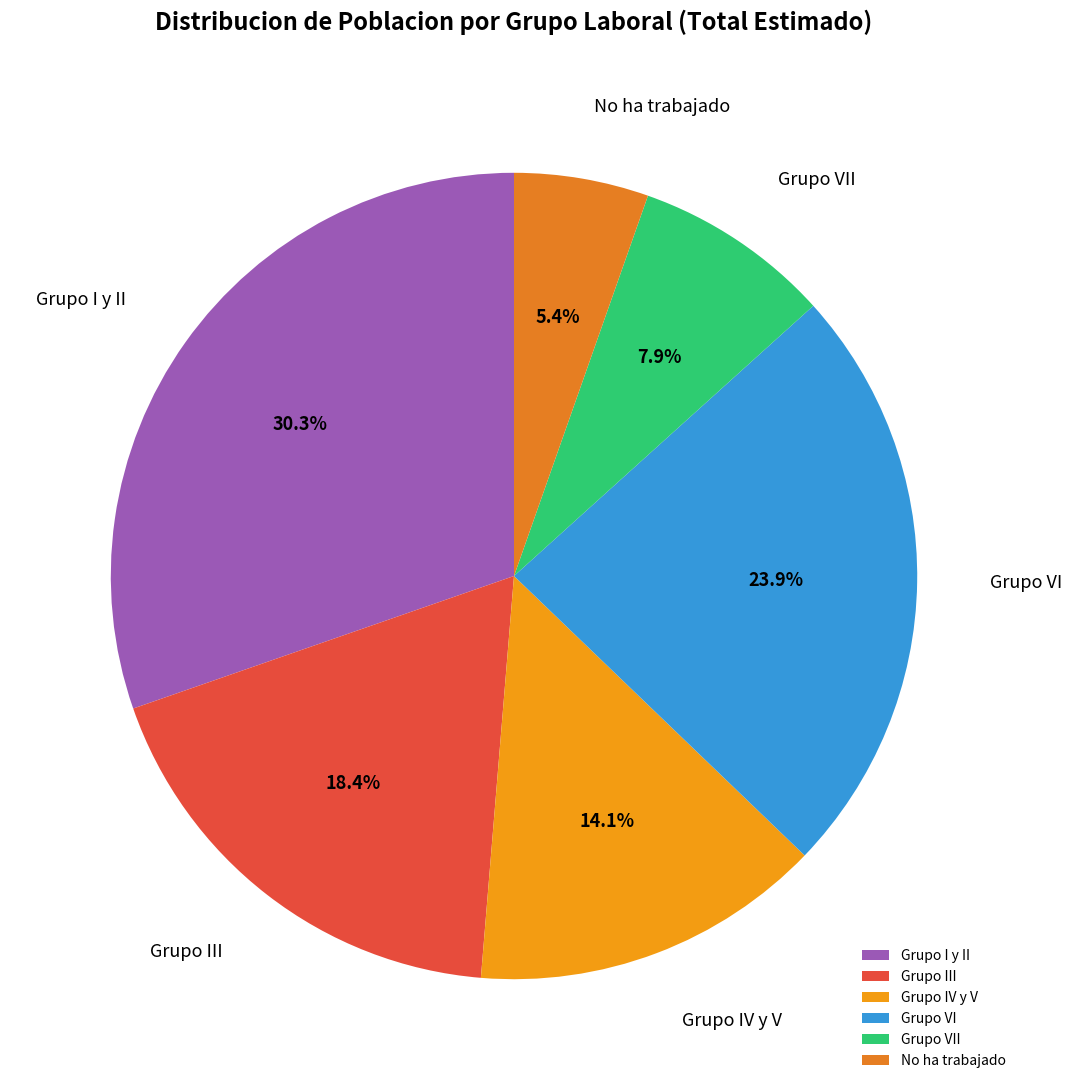

Is it true that No ha trabajado is 13% of the pie?

False